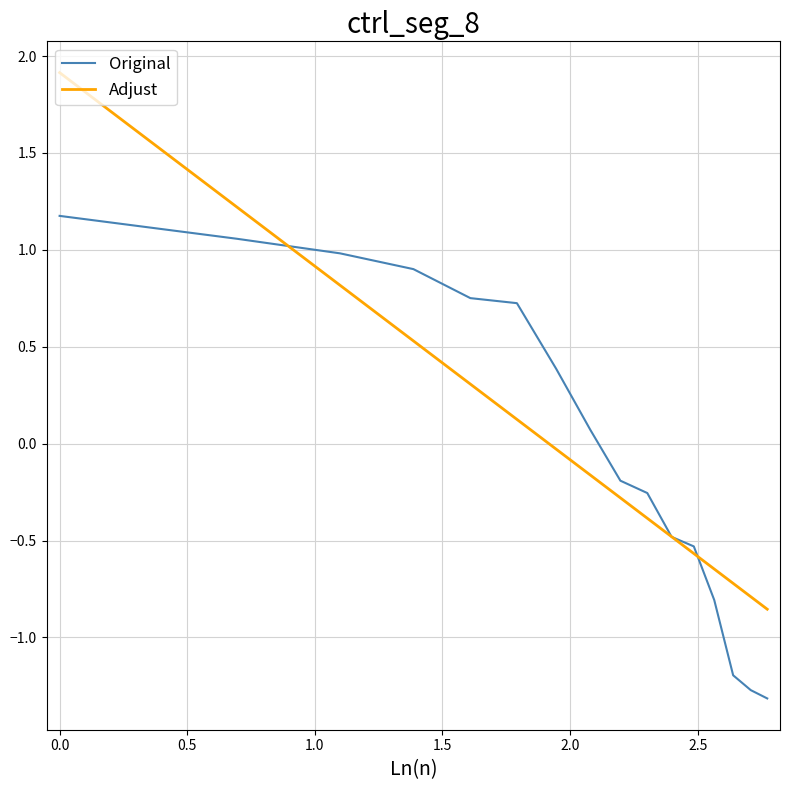

What is the minimum value for Original?

-1.3